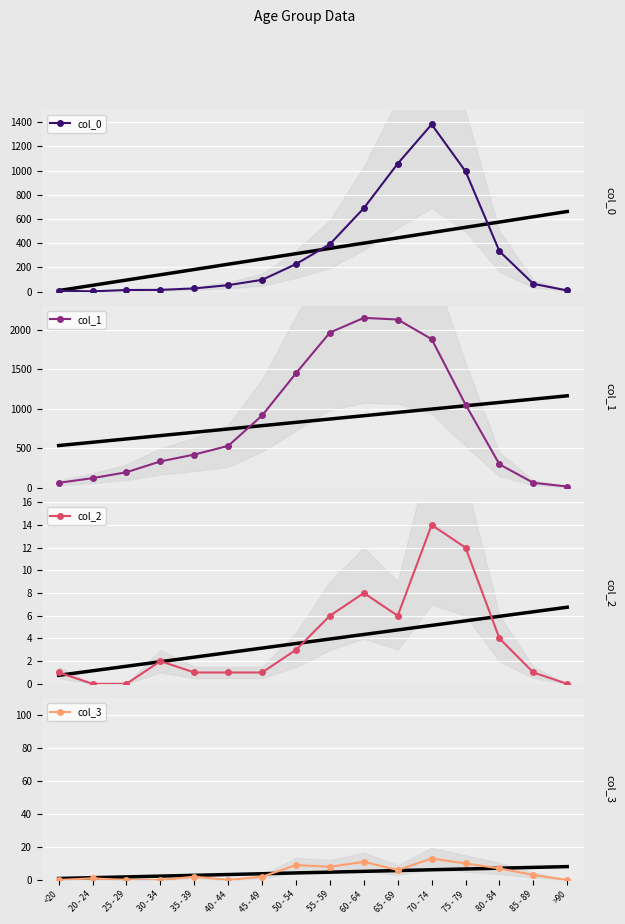

At 35 - 39, list the series in order from largest to smallest.

col_1, col_0, col_3, col_2